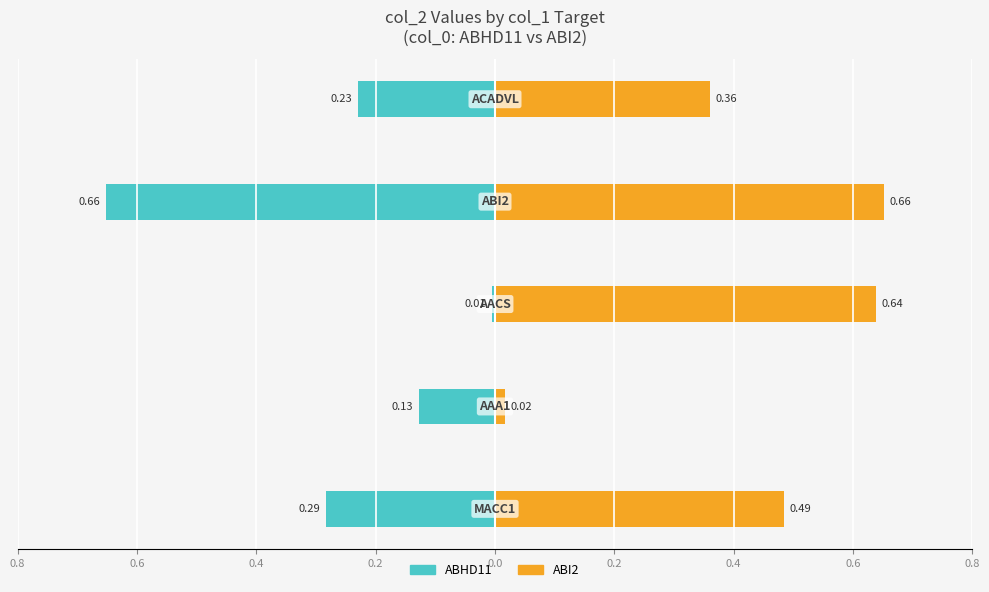

What is the minimum value shown in the chart?

-0.7